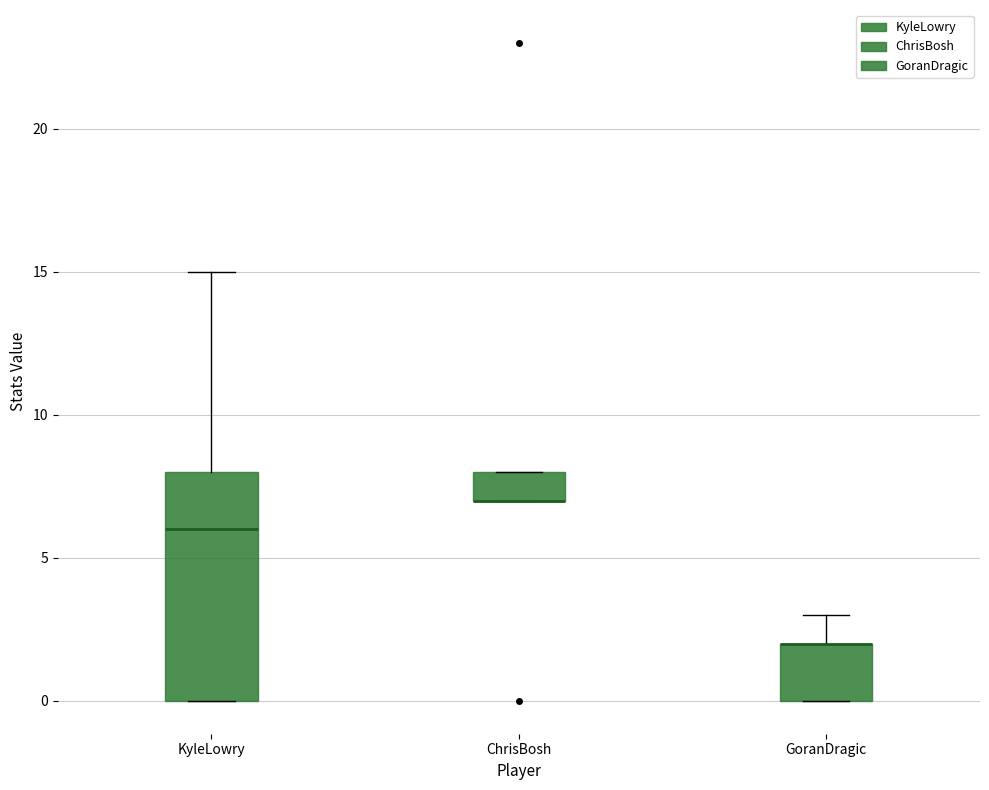

Where is the upper edge of the box for GoranDragic on the y-axis? The values are not printed on the chart, so give them approximately, as read against the axis.

2